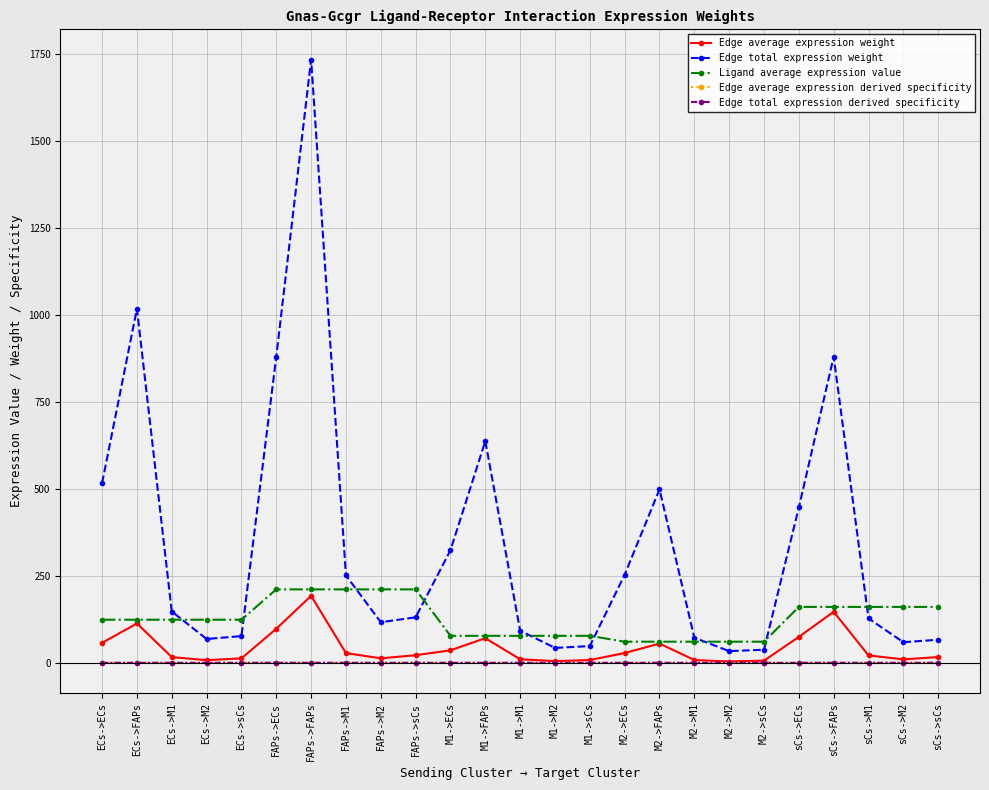

How many values in the Edge total expression weight series are below 130?

12